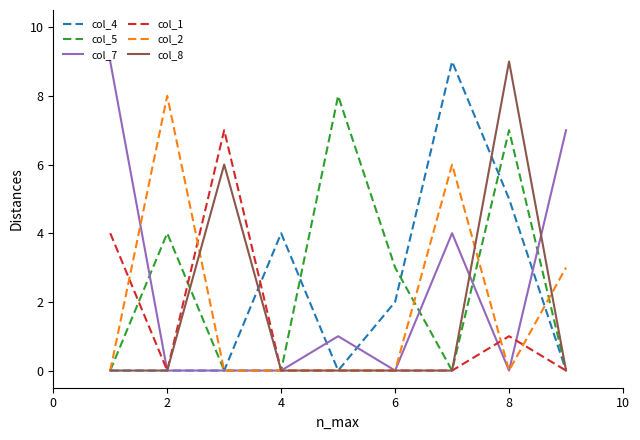

What is the greatest value displayed?

9